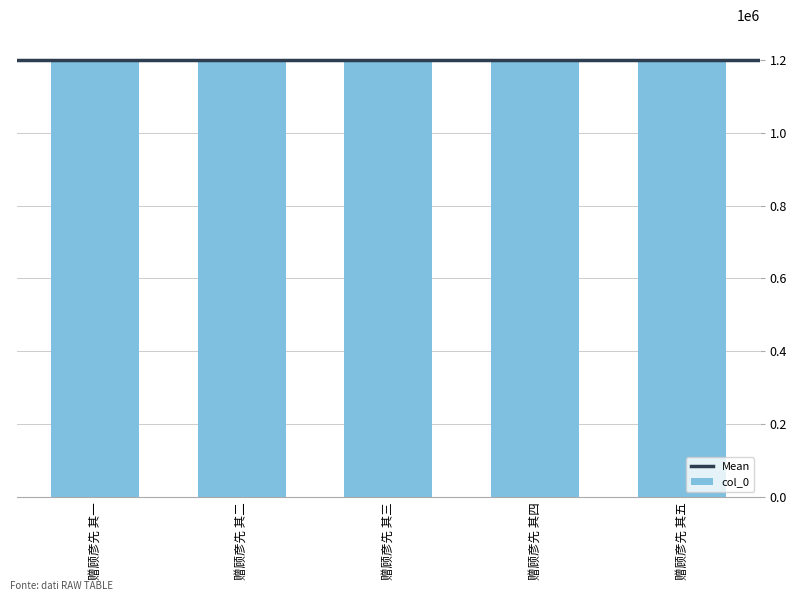

How many values are between 1198389 and 1198391?

3